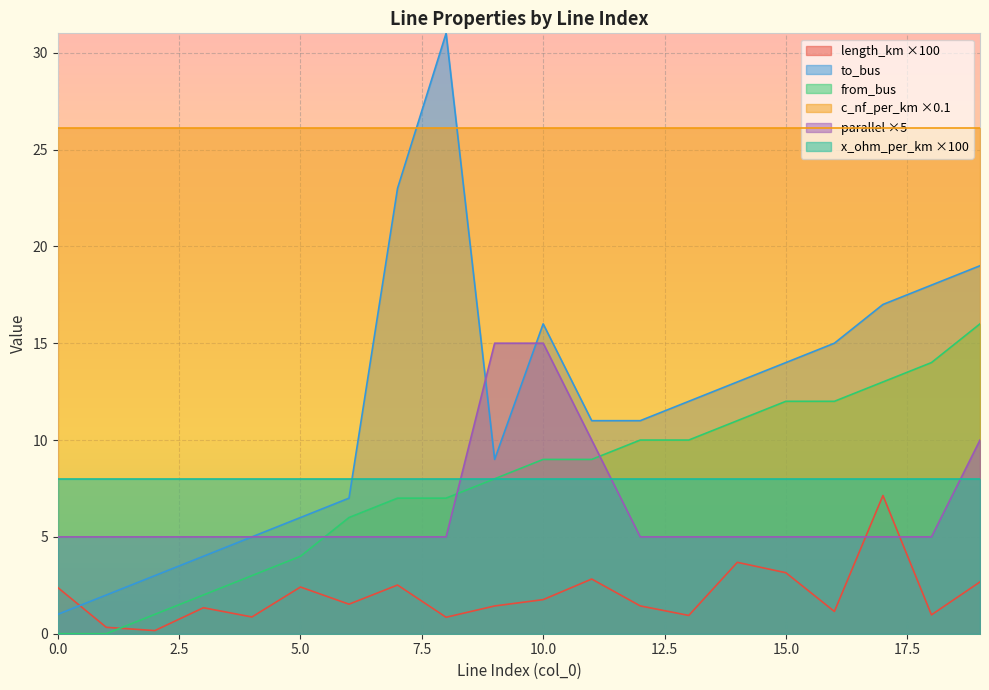

What is the maximum value for from_bus?

16.0